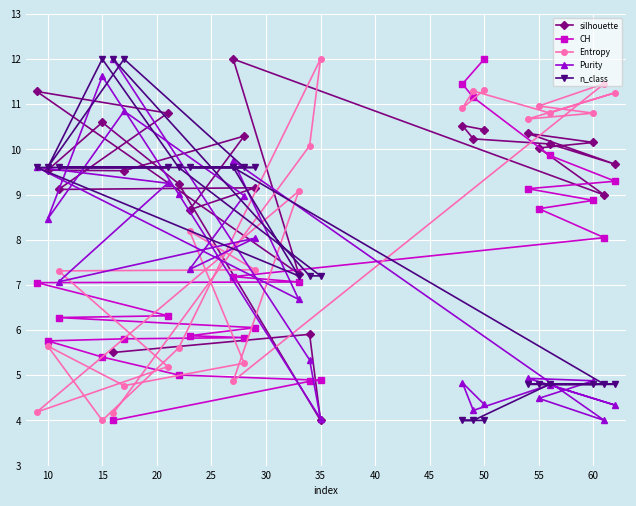

True or false: Entropy has a value of 2.5 at 35.

False